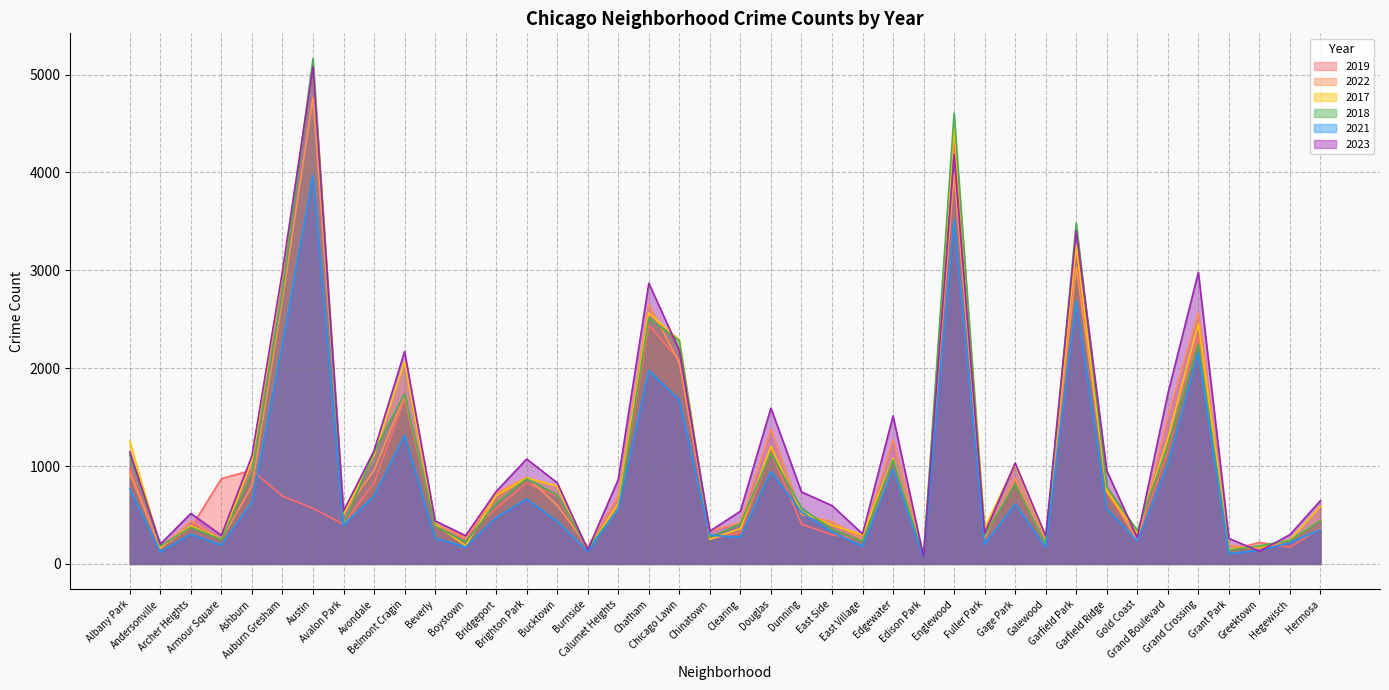

Is it true that 2019 equals 298 at East Side?

True